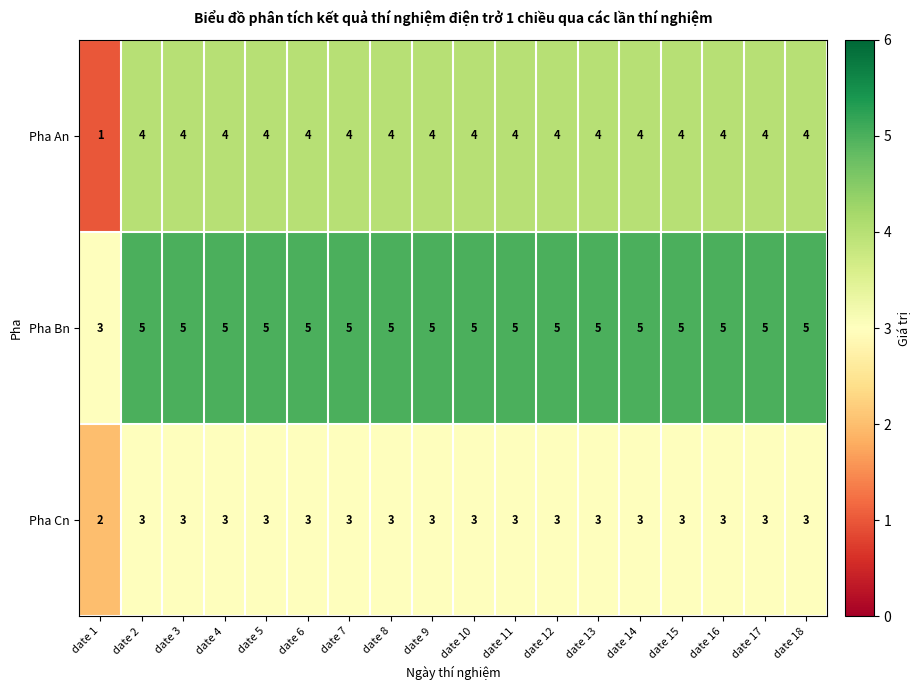

How many Pha Bn values are between 5 and 6?

17